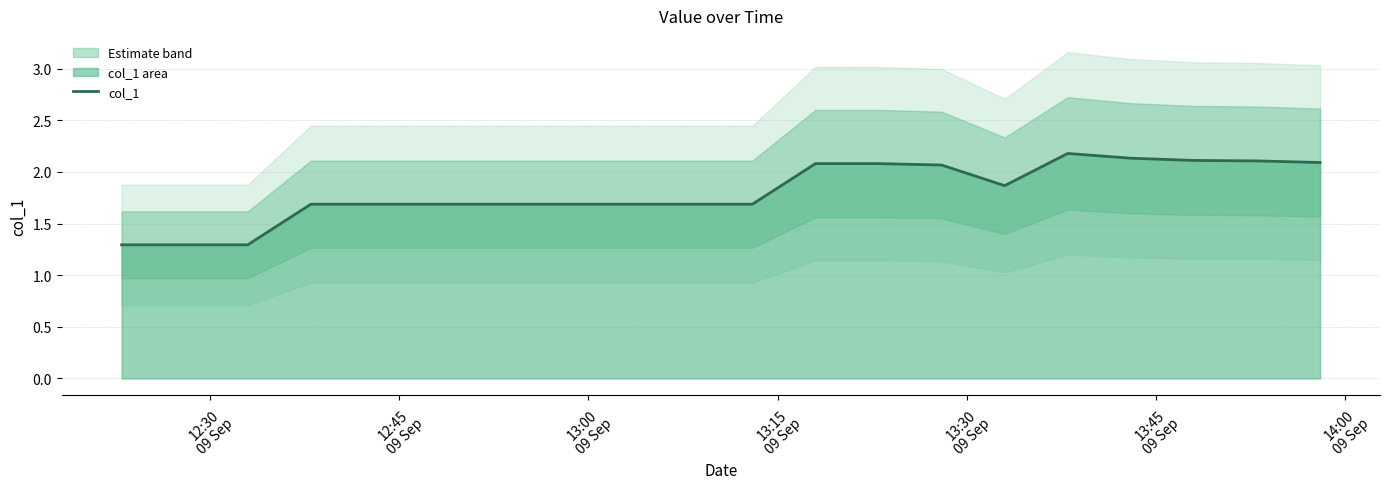

How many data points does each series have?

20